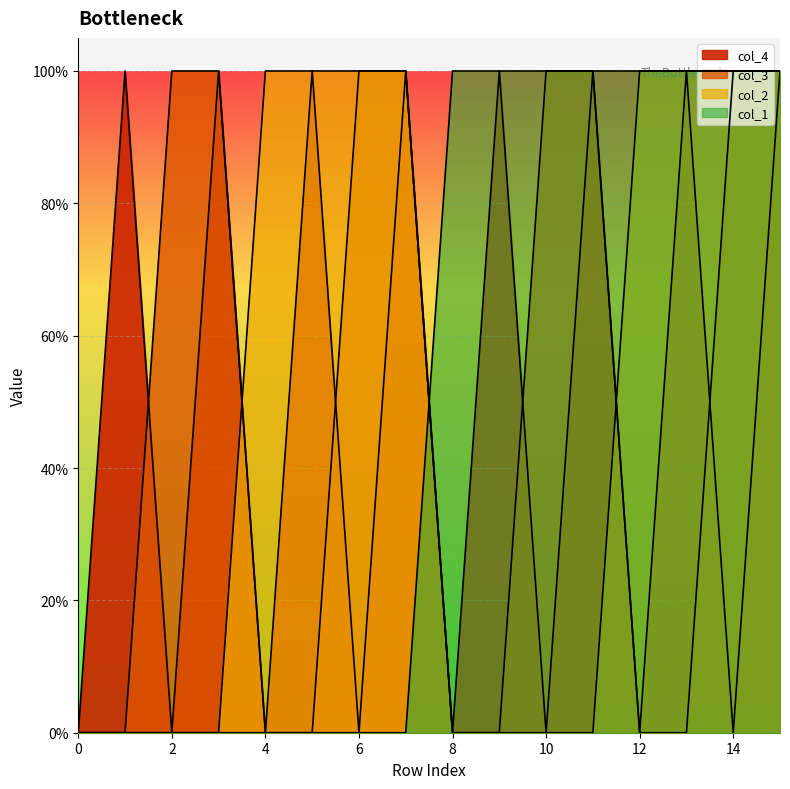

What are all the series names shown in the legend?

col_1, col_2, col_3, col_4